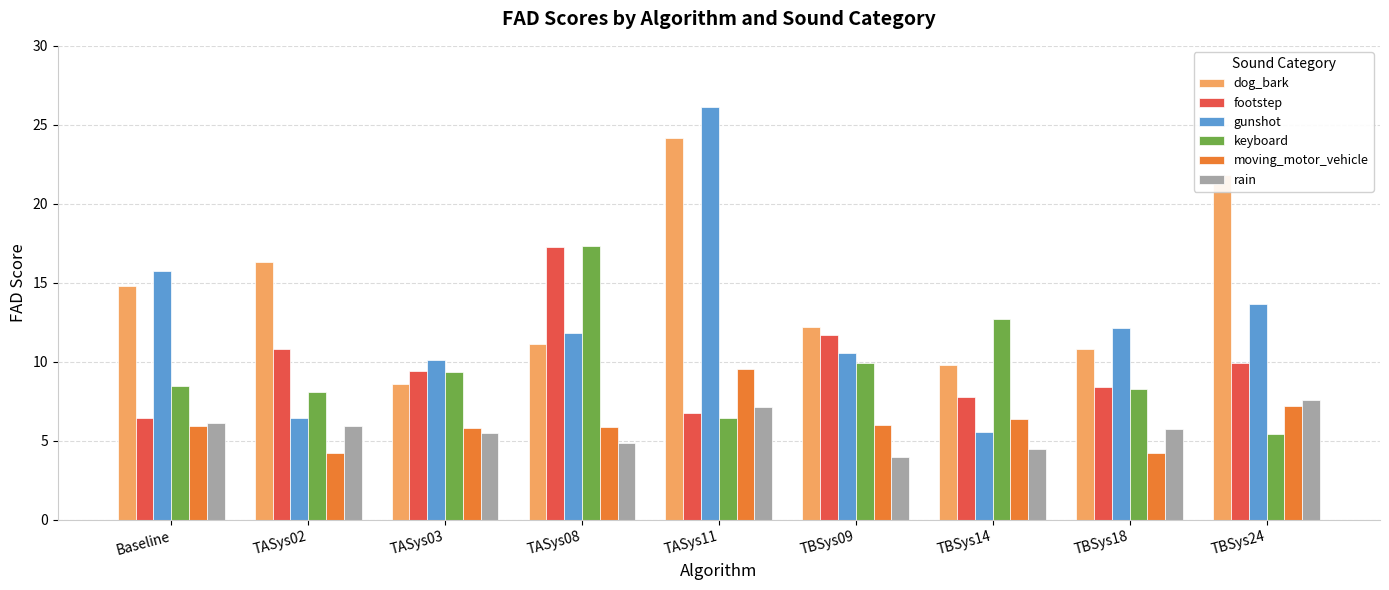

Is the value of moving_motor_vehicle at Baseline greater than the value of dog_bark at TASys02?

No